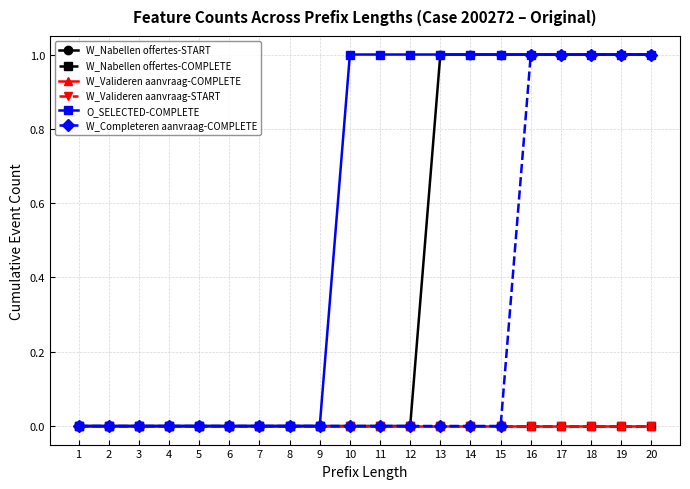

Is the value of W_Nabellen offertes-START at 4 greater than the value of O_SELECTED-COMPLETE at 16?

No